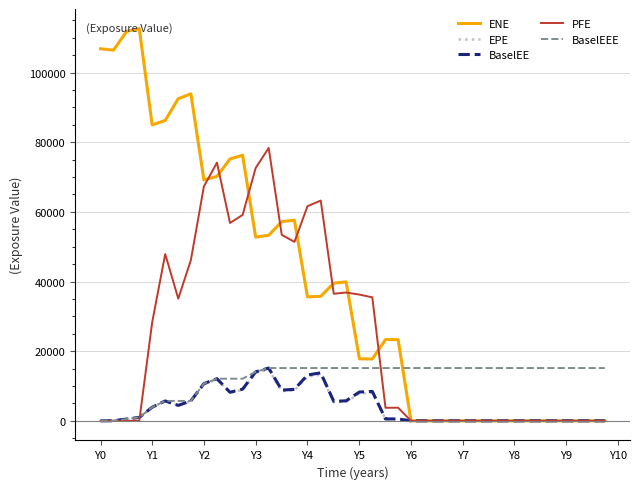

Which series has the largest range (max minus min)?

ENE